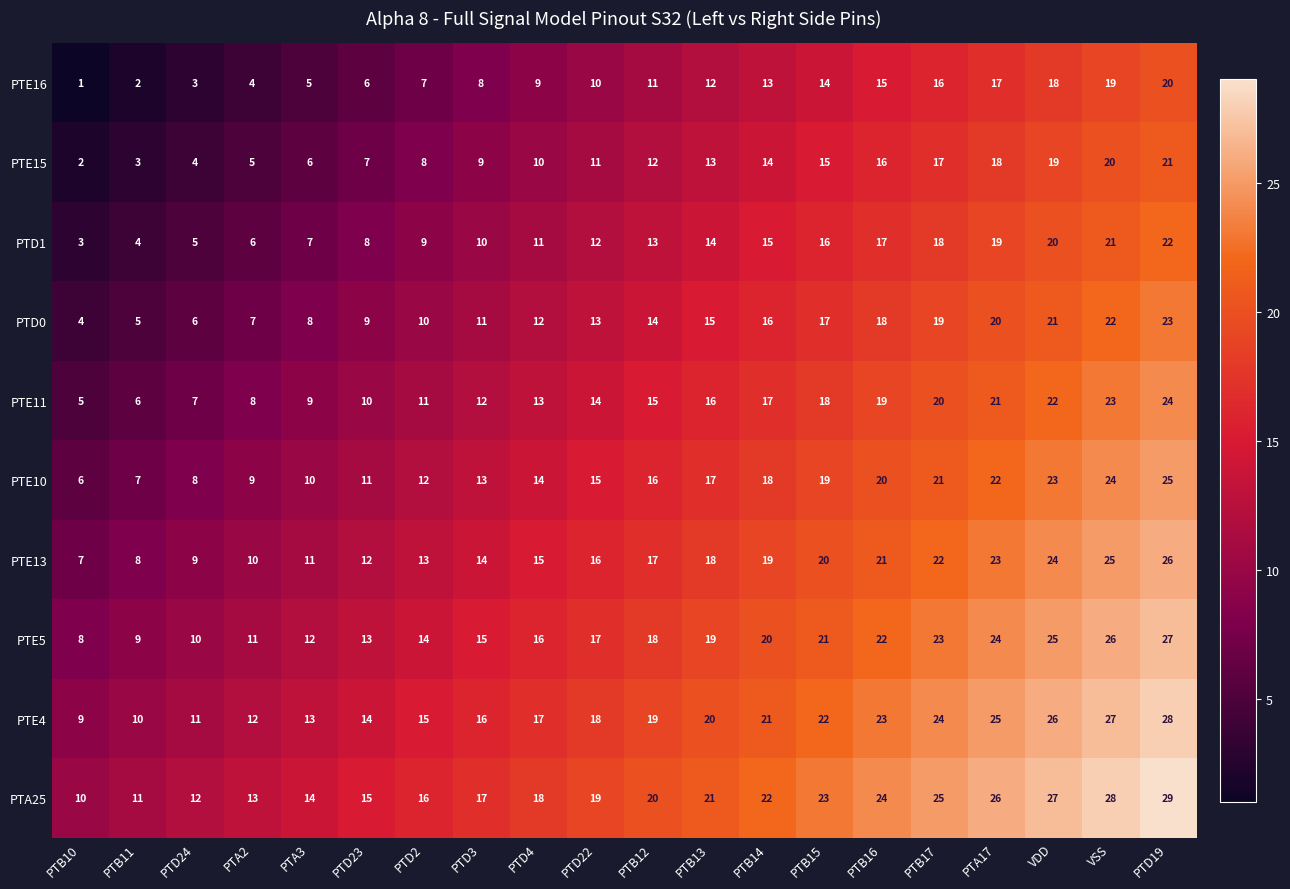

The PTE16 series shows 18 at VDD. True or false?

True